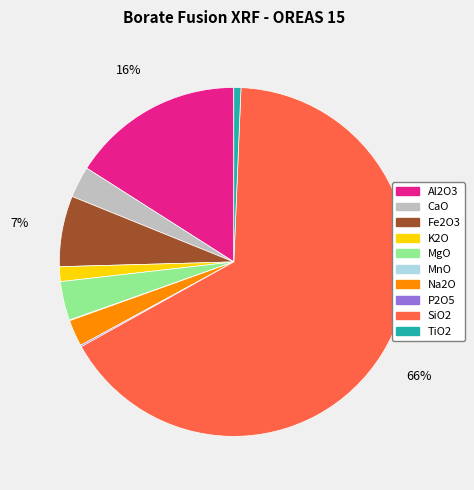

Does SiO2 represent more than half of the total?

Yes